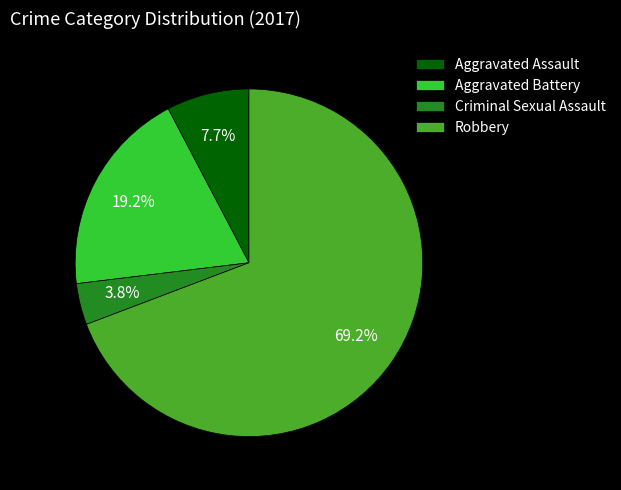

How many slices are in this pie chart?

4